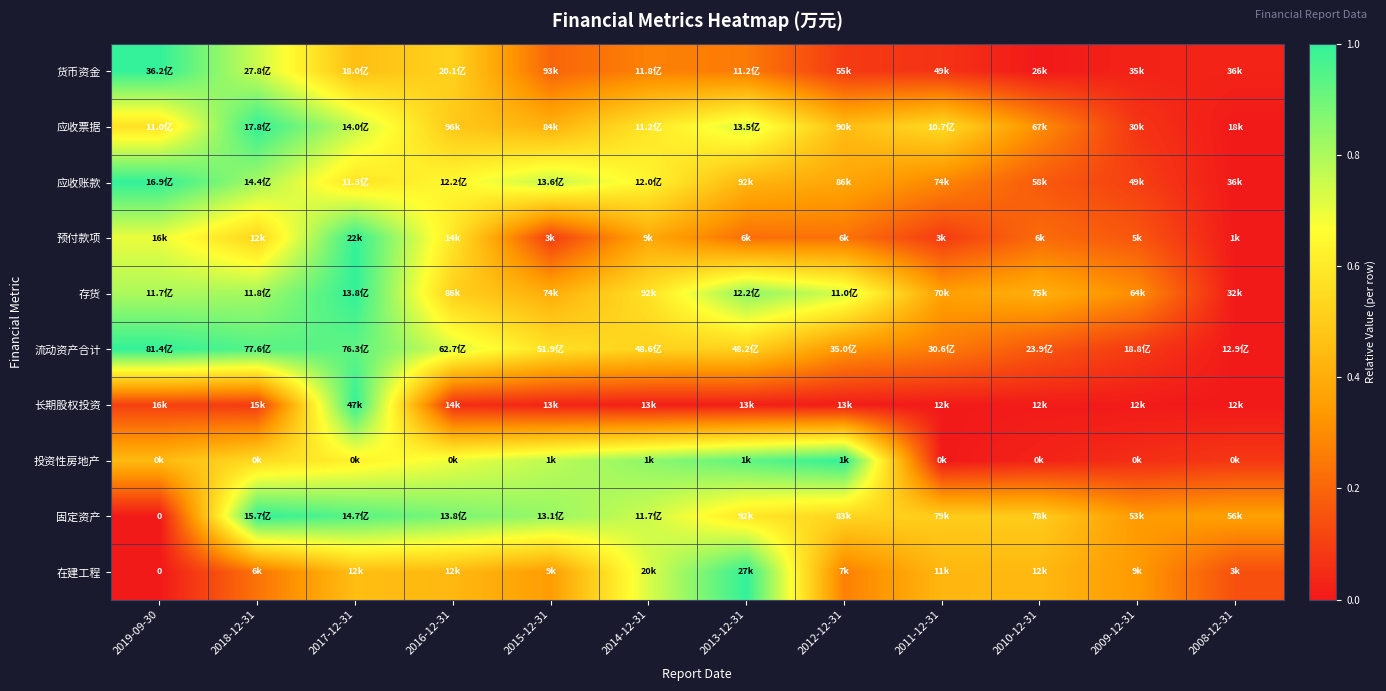

Rank the categories by 长期股权投资 value from lowest to highest.

2008-12-31, 2011-12-31, 2009-12-31, 2010-12-31, 2012-12-31, 2014-12-31, 2013-12-31, 2015-12-31, 2016-12-31, 2018-12-31, 2019-09-30, 2017-12-31